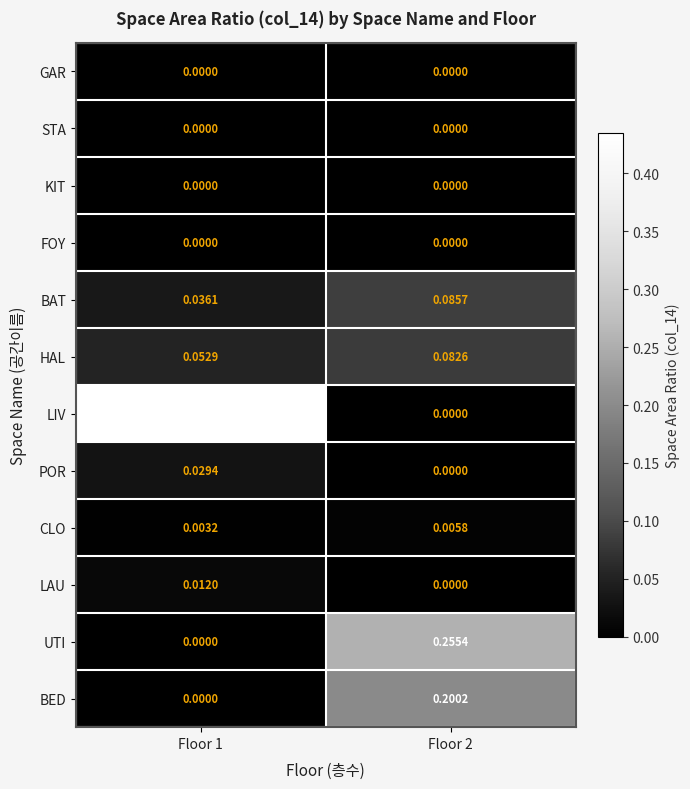

What is the total value across all series at Floor 2?

0.6